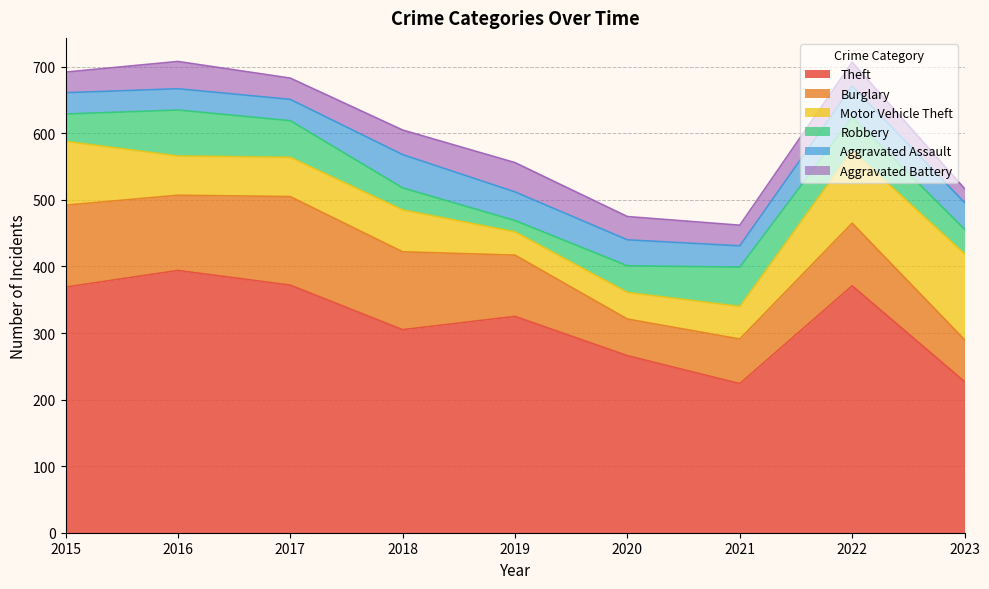

List the series in order of their peak value, highest first.

Theft, Burglary, Motor Vehicle Theft, Robbery, Aggravated Assault, Aggravated Battery